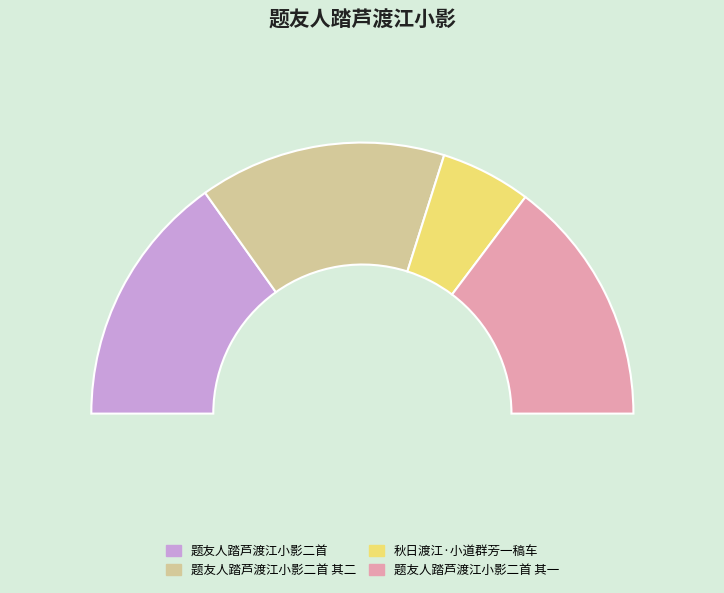

To the nearest percent, what is the difference between the largest and smallest slice percentages?

20%